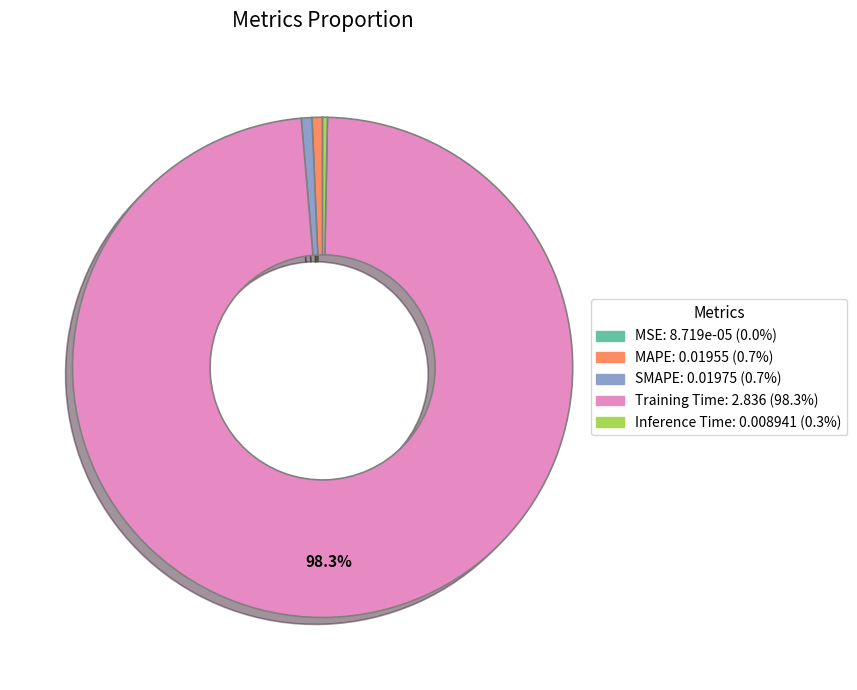

Does Training Time: 2.836 (98.3%) account for over 50% of the chart?

Yes